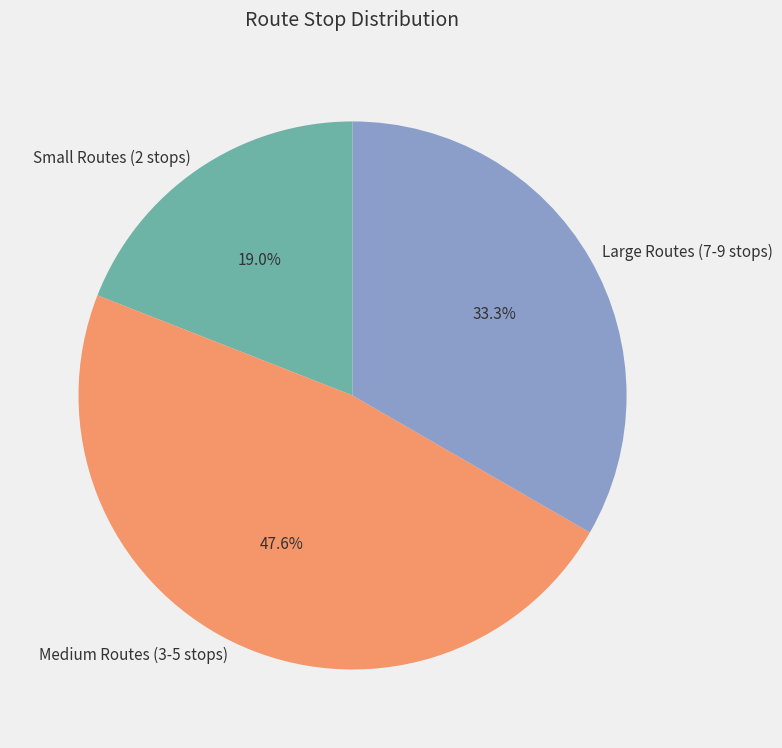

Does Small Routes (2 stops) represent more than half of the total?

No